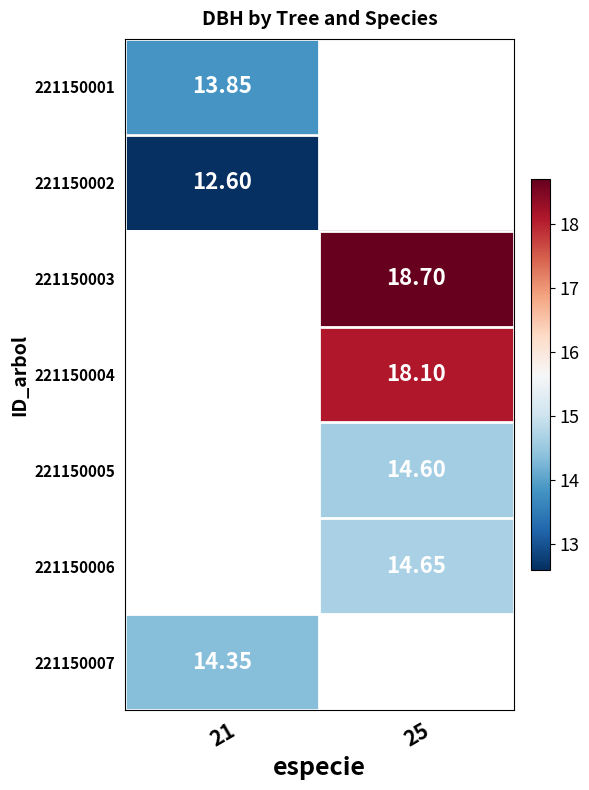

True or false: 221150003 has a value of 24.4 at 25.

False